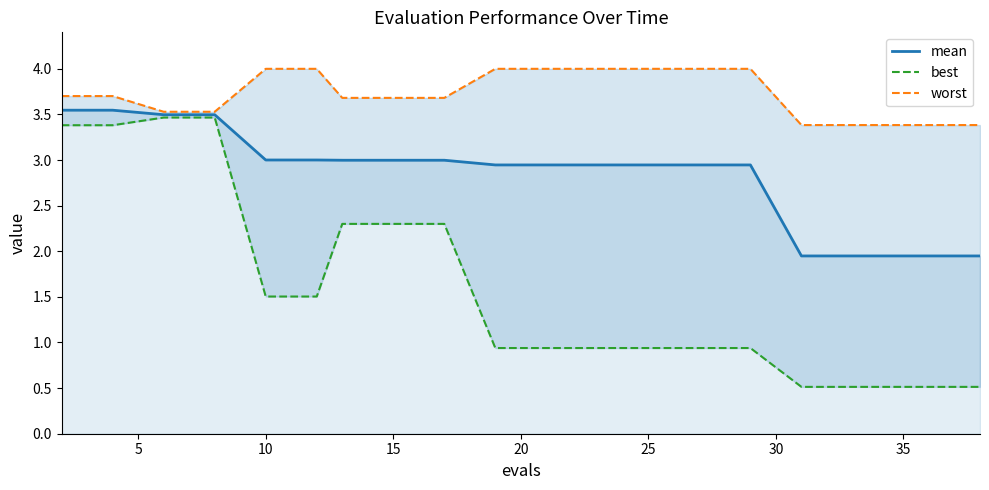

How many best values are between 0 and 2?

13